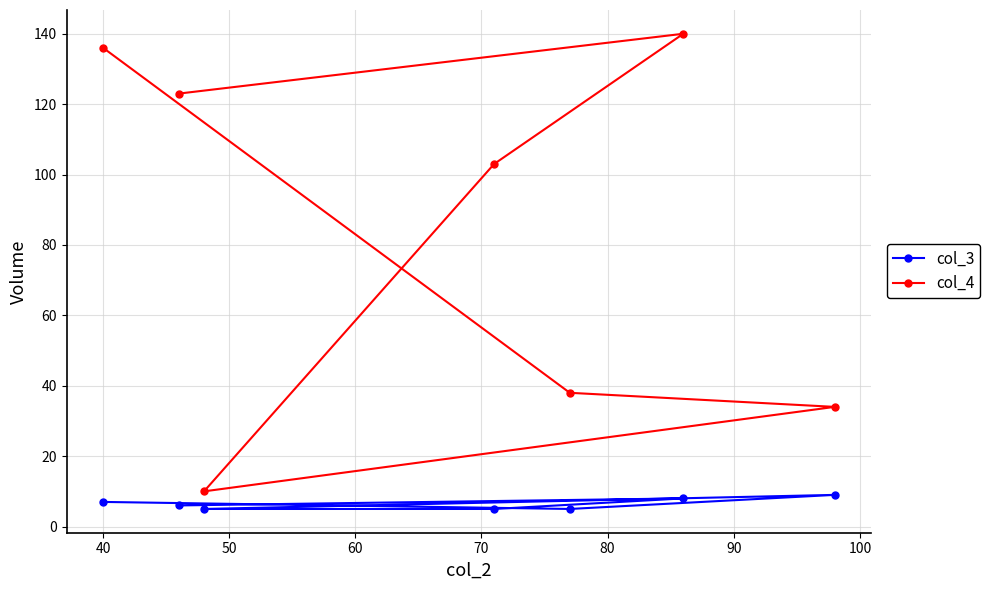

Count the col_3 values in the range 5 to 8.

6